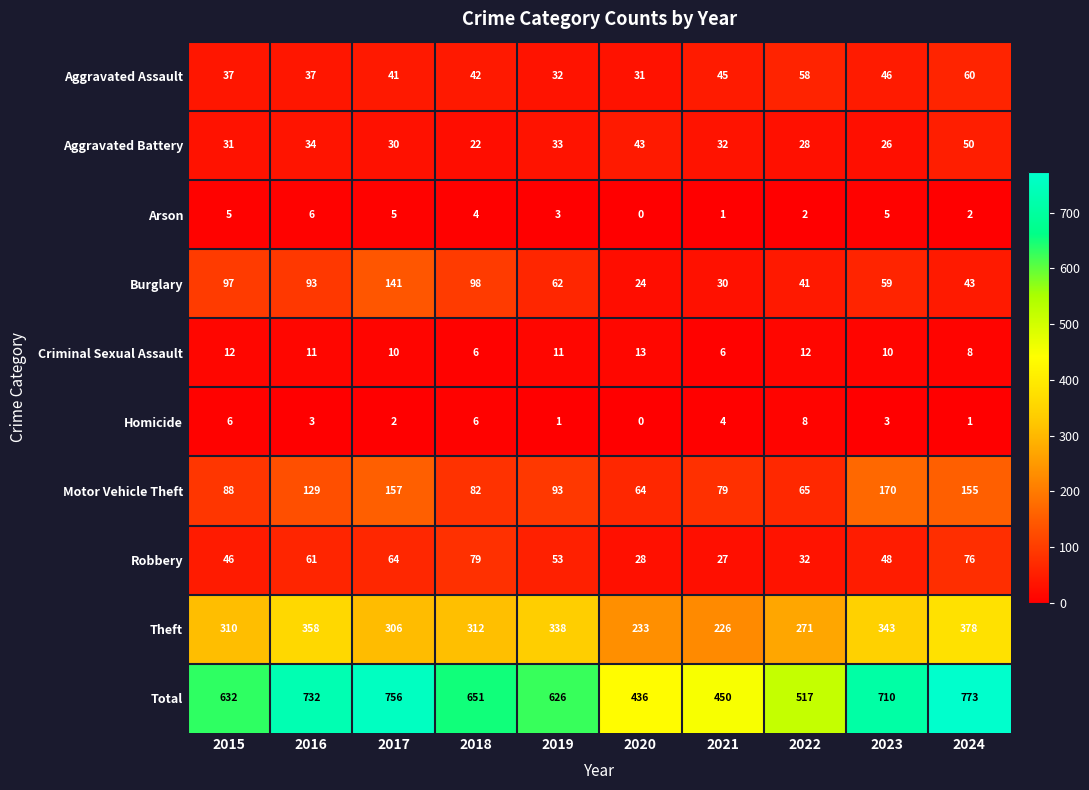

Which series has the largest range (max minus min)?

Total